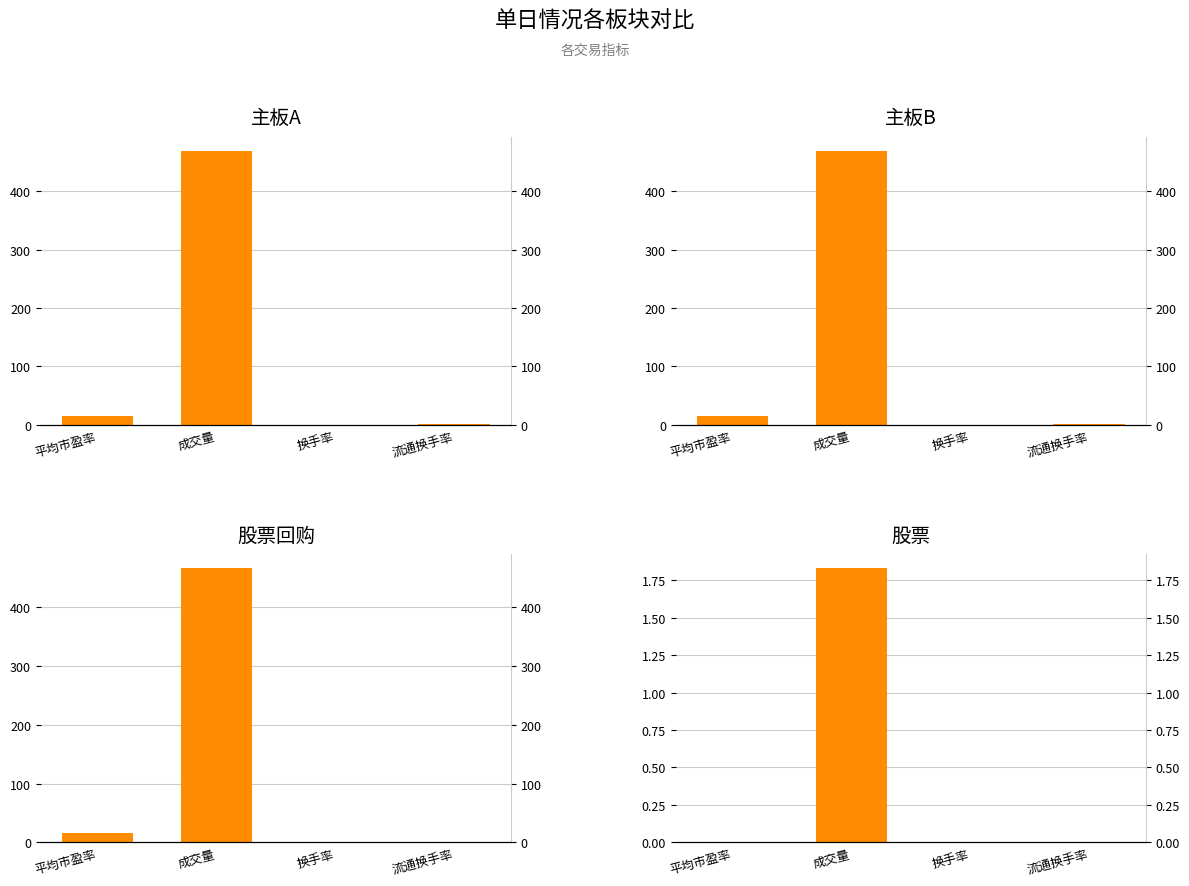

Which series has the largest range (max minus min)?

主板A